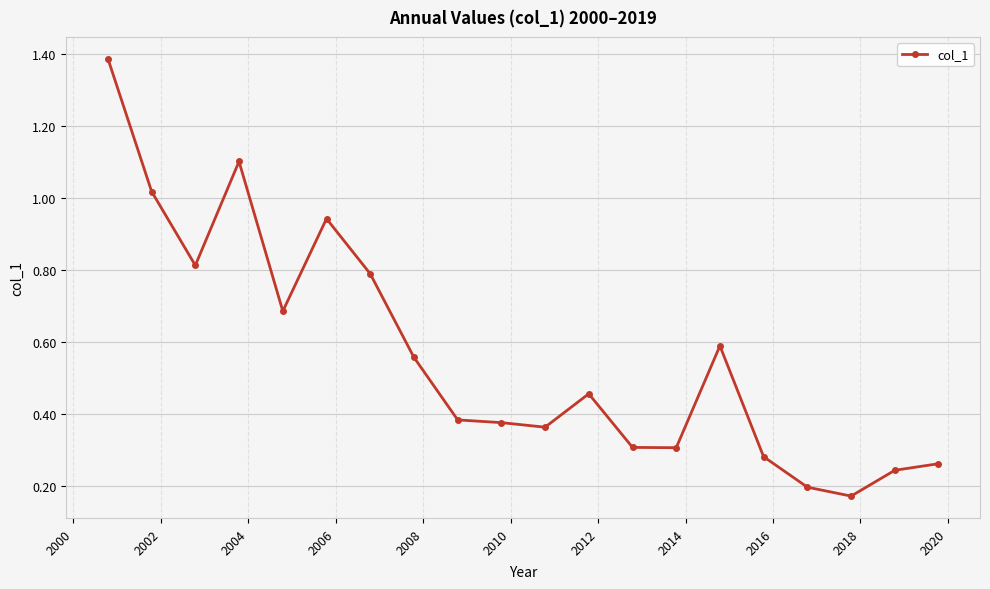

What is the sum of all values?

11.2